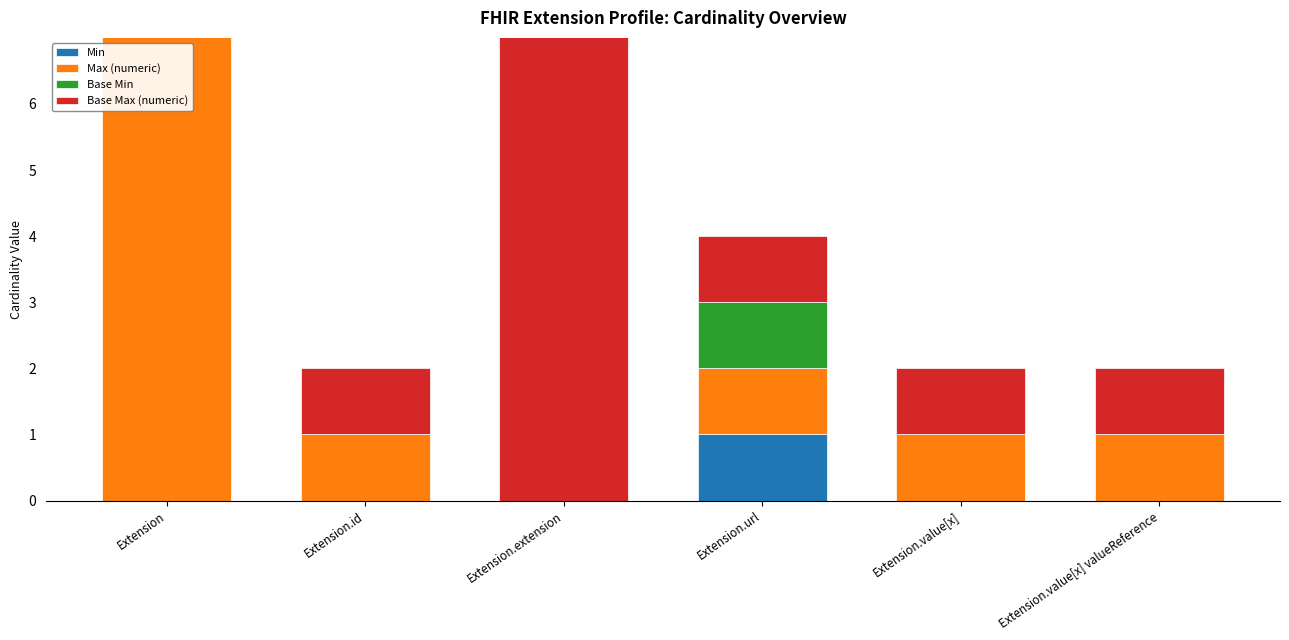

What is the total value across all series at Extension.value[x]?

2